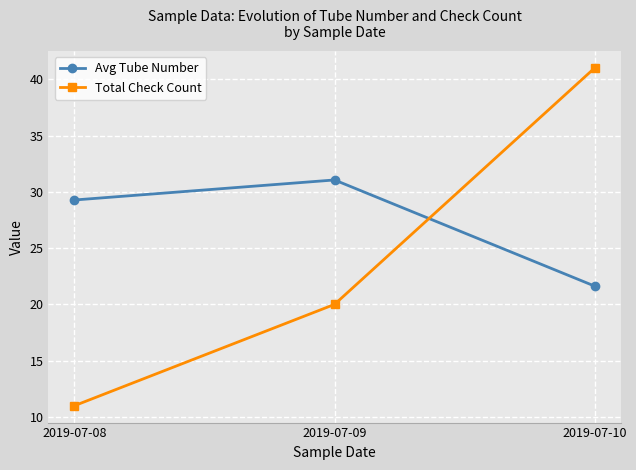

What is the difference between the maximum and minimum values in the Avg Tube Number series?

9.4